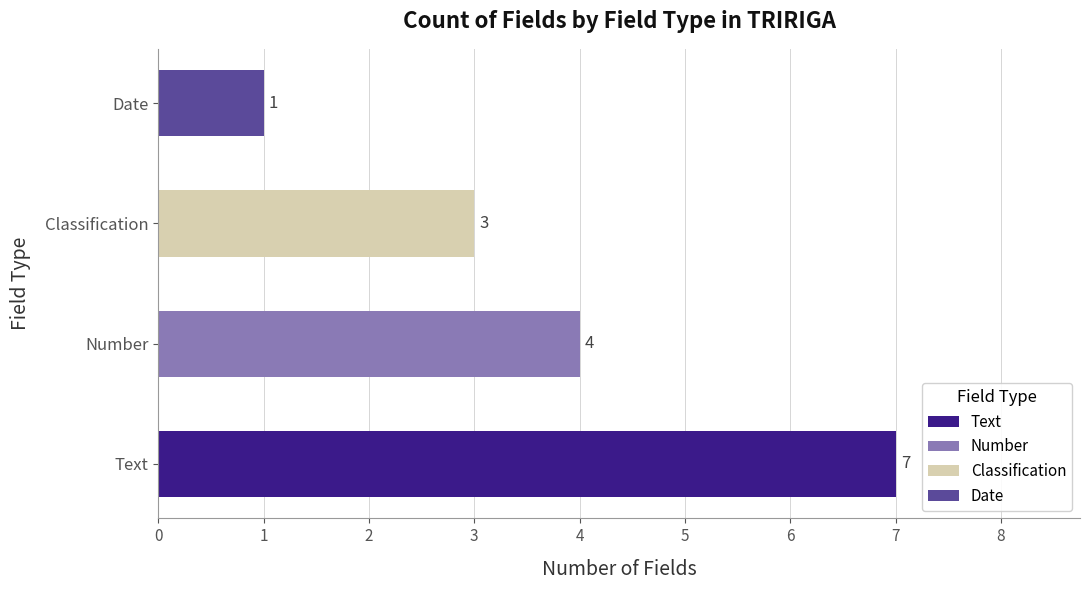

List the labels in order of value, smallest first.

Date, Classification, Number, Text